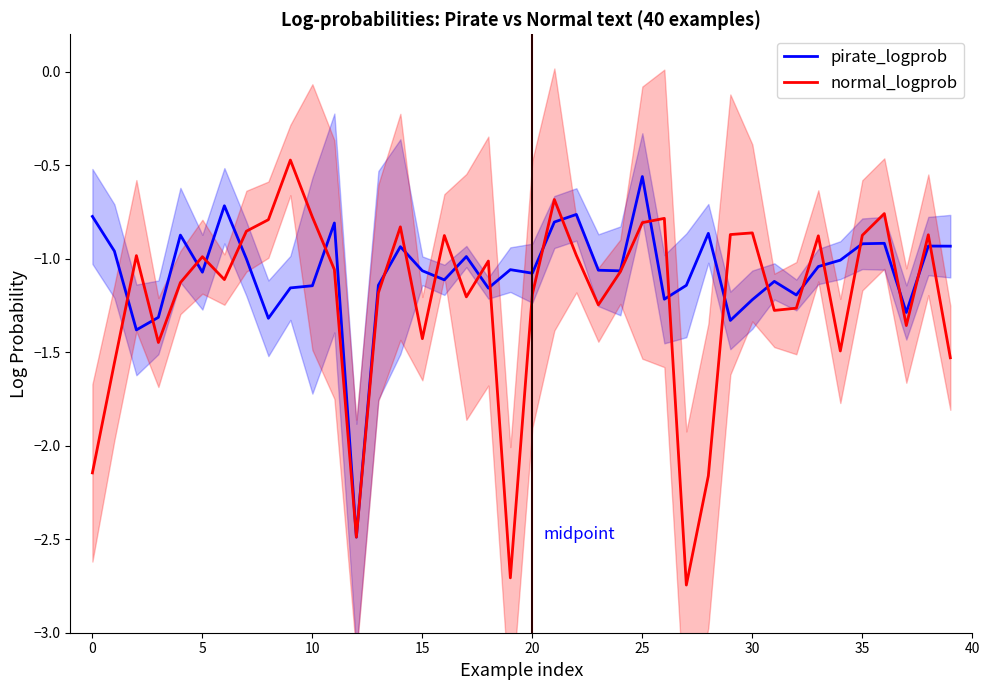

What is the sum of the pirate_logprob values at 20 and 34?

-2.1